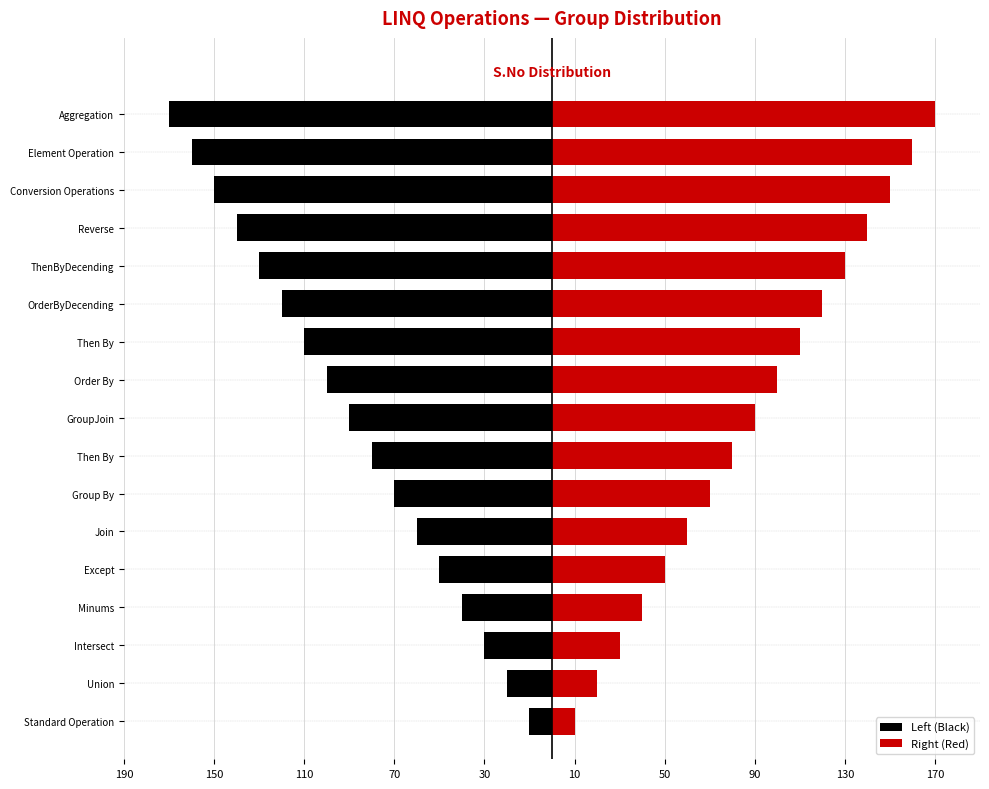

The Left (Black) series shows -206 at OrderByDecending. True or false?

False